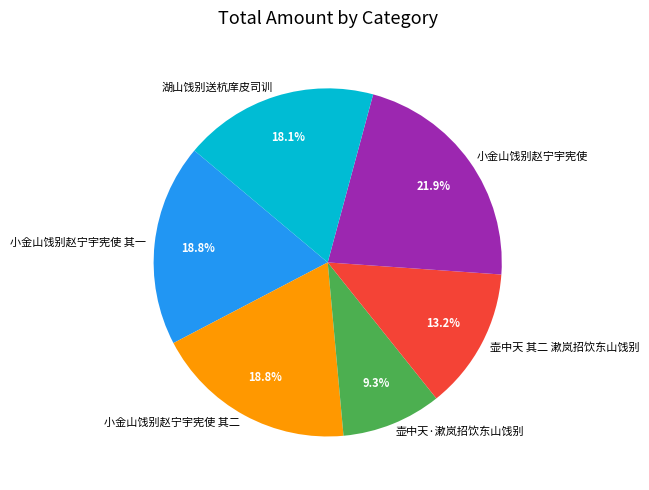

Count the number of slices in the pie.

6